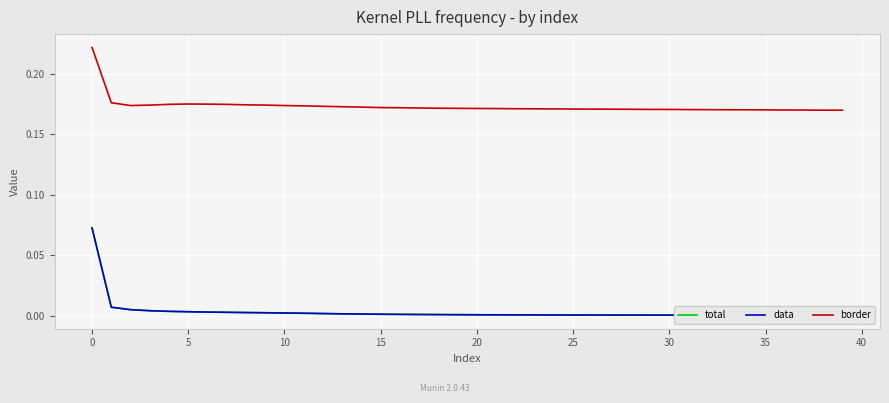

What is the label of the 29th point from the left?

28